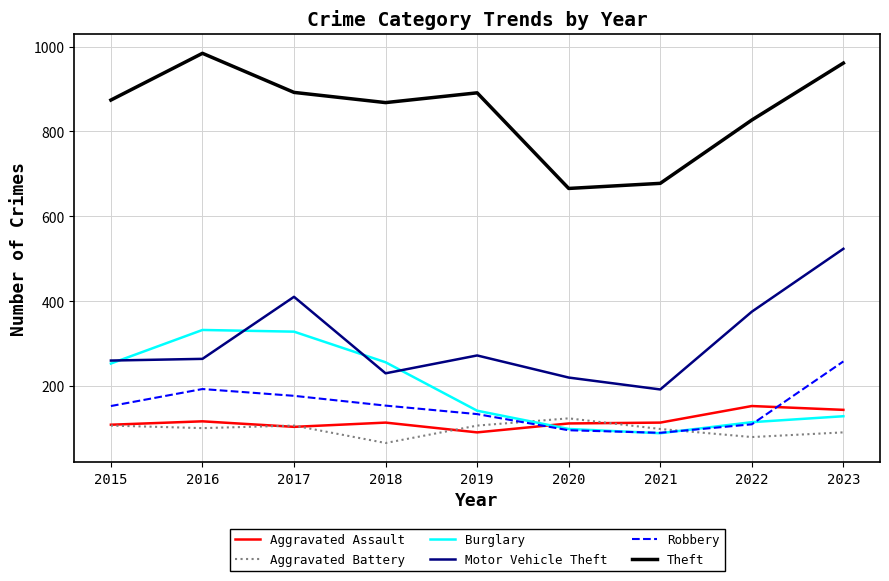

In Motor Vehicle Theft, how many points are lower than both neighbors (excluding endpoints)?

2